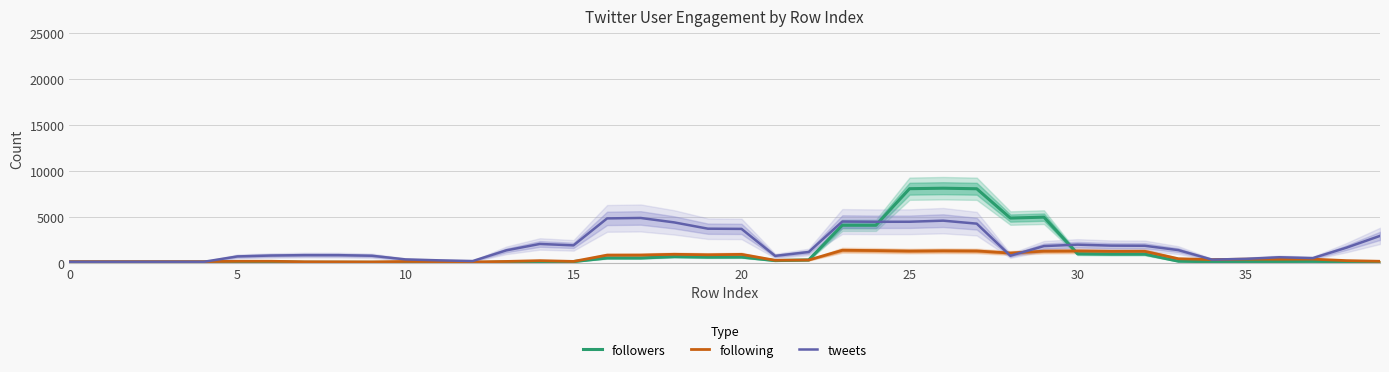

At which category does tweets reach its first local valley?

12